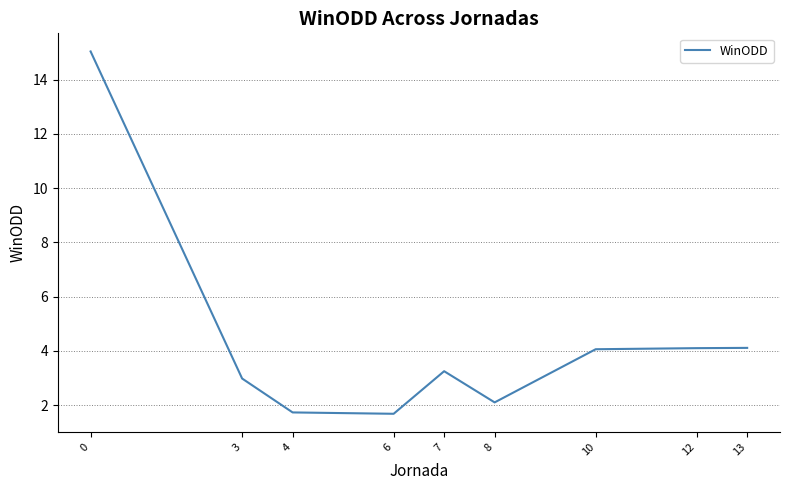

What is the difference between the maximum and minimum values?

13.4